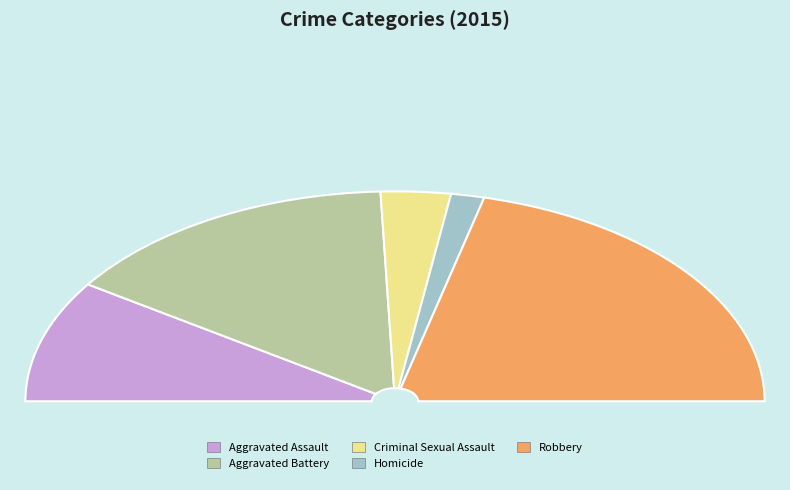

Count the number of slices in the pie.

5